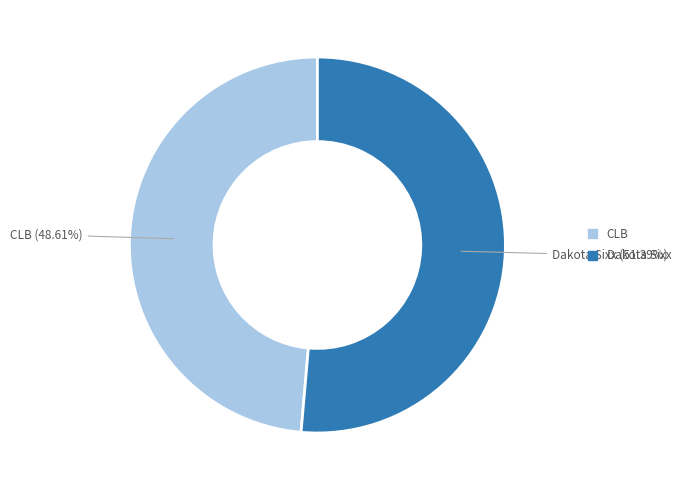

How many segments does this pie chart have?

2